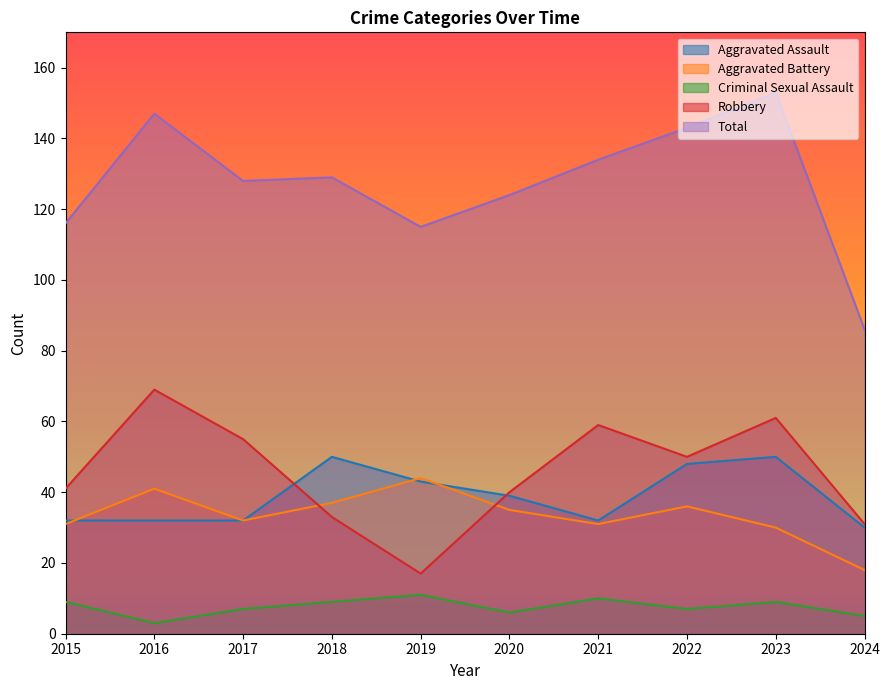

True or false: Aggravated Assault and Aggravated Battery intersect in this chart.

True